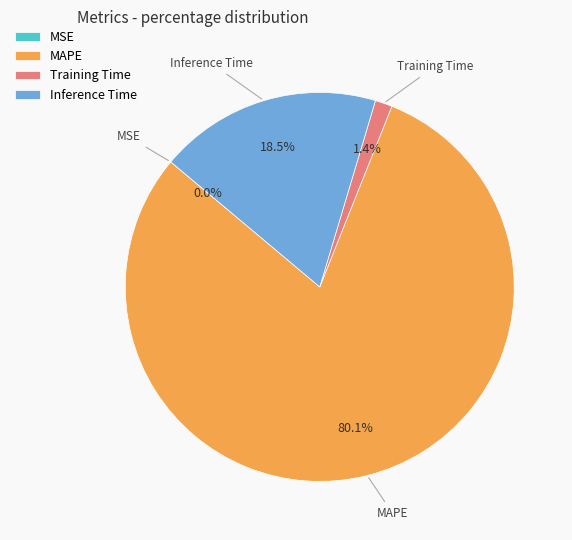

What is the largest slice in the pie chart?

MAPE